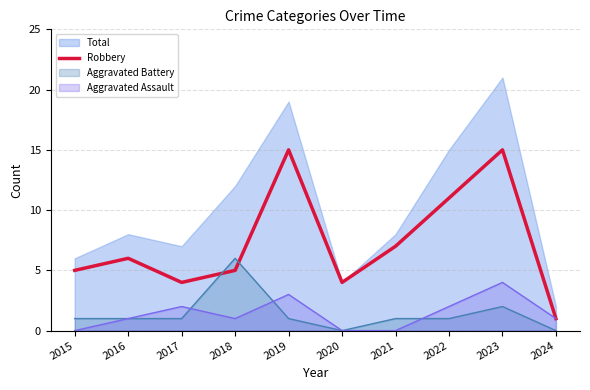

True or false: there are more than 0 points higher than both neighbors.

True